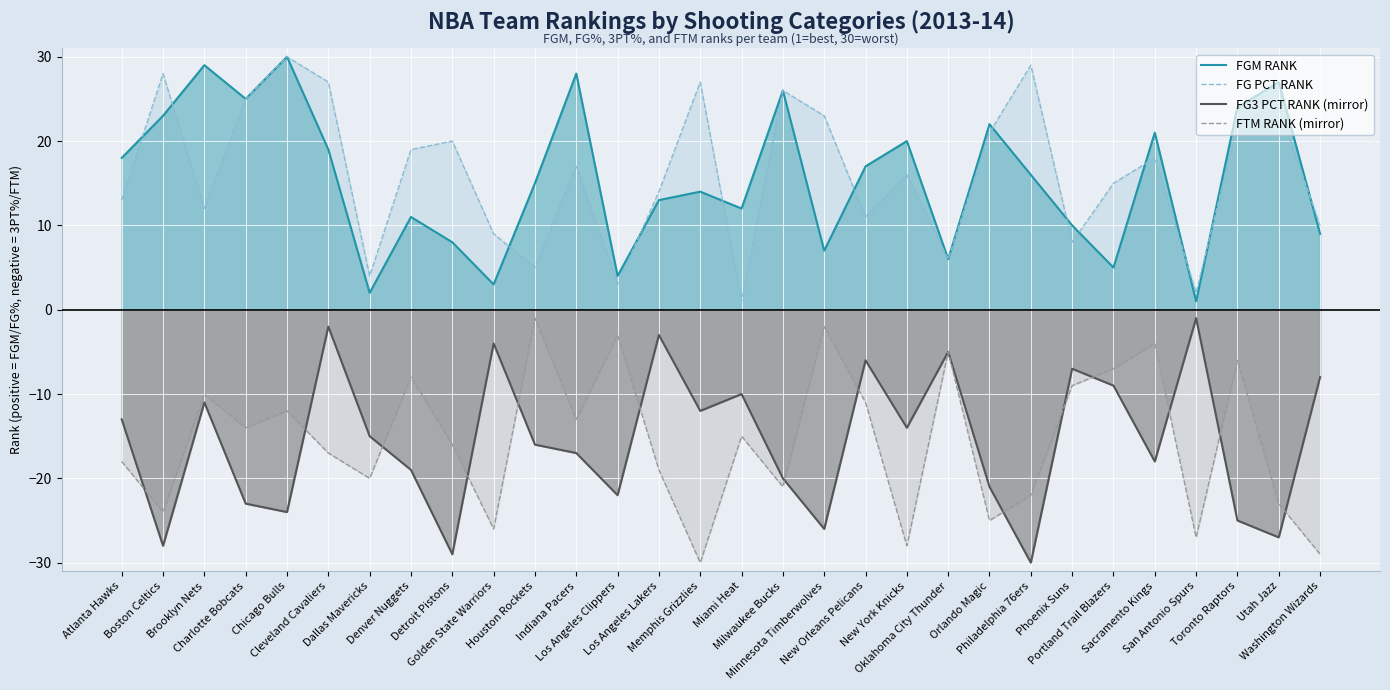

What is the difference between the maximum and minimum values in the FGM RANK series?

29